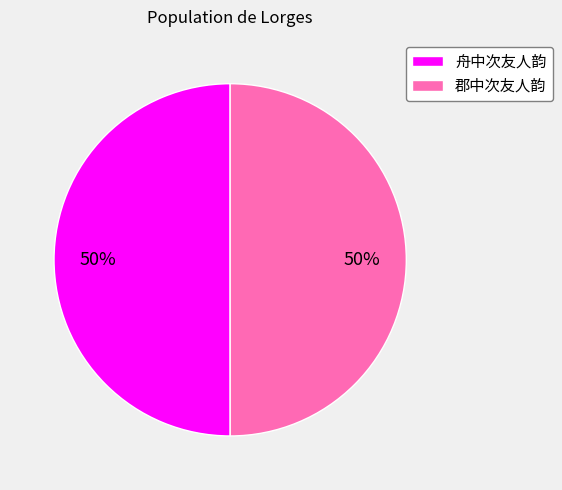

What is the ratio of the value at 郡中次友人韵 to the value at 舟中次友人韵?

1.0